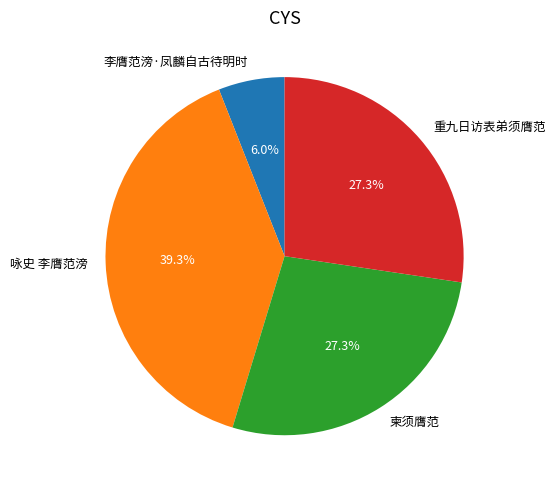

What is the ratio of the value at 重九日访表弟须膺范 to the value at 柬须膺范?

1.0